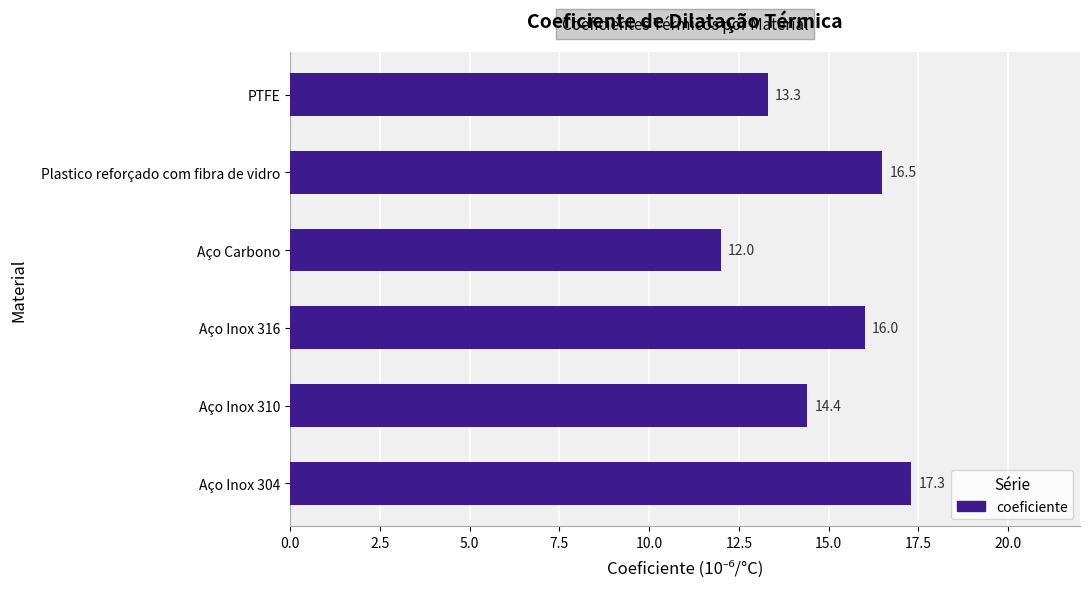

Where is the data nearest to the value 14?

Aço Inox 310